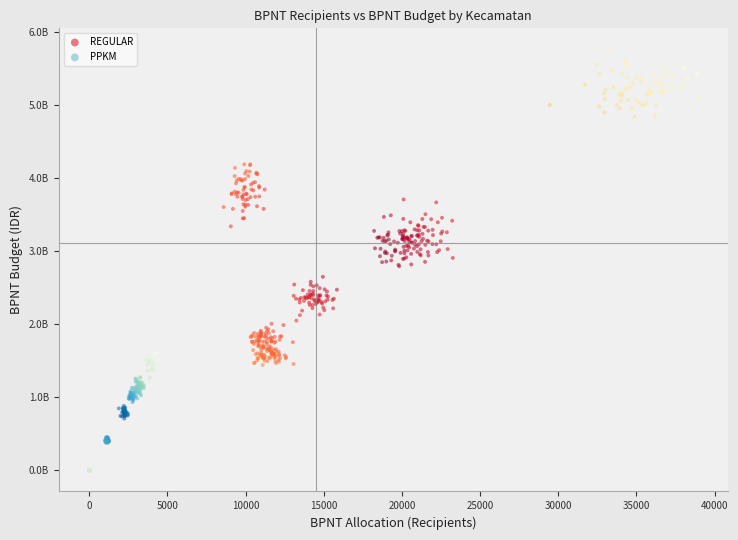

Which series has the largest Y range (max minus min)?

REGULAR